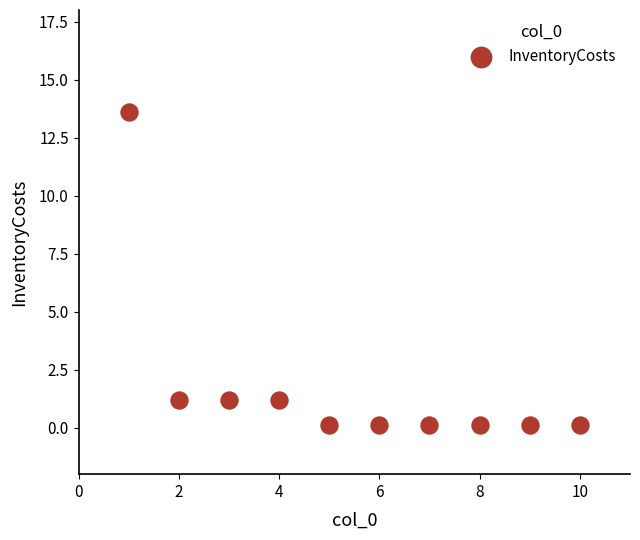

What is the range of X values (max minus min)?

9.0